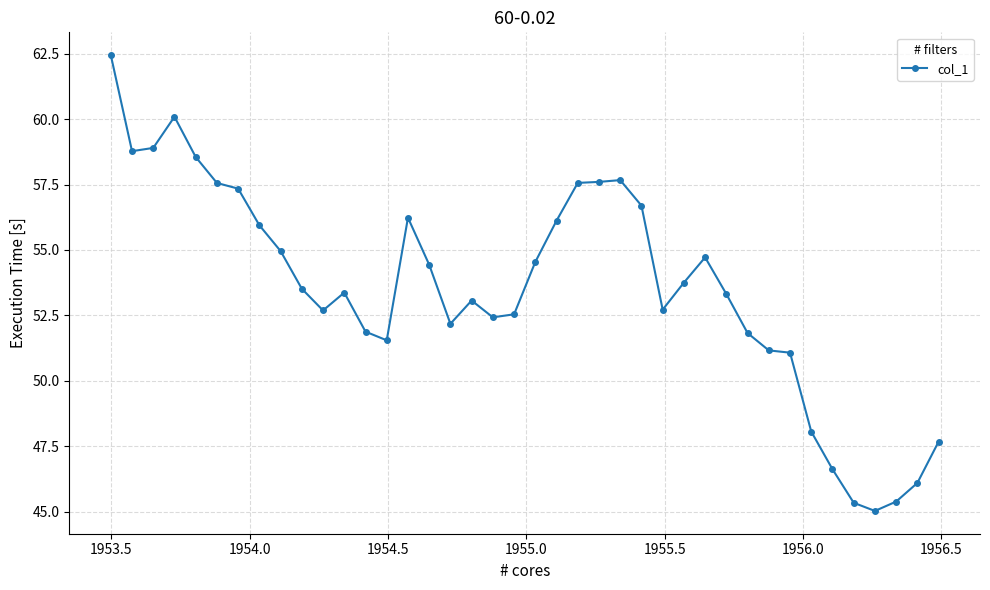

What is the value of the 9th point from the left?

55.0